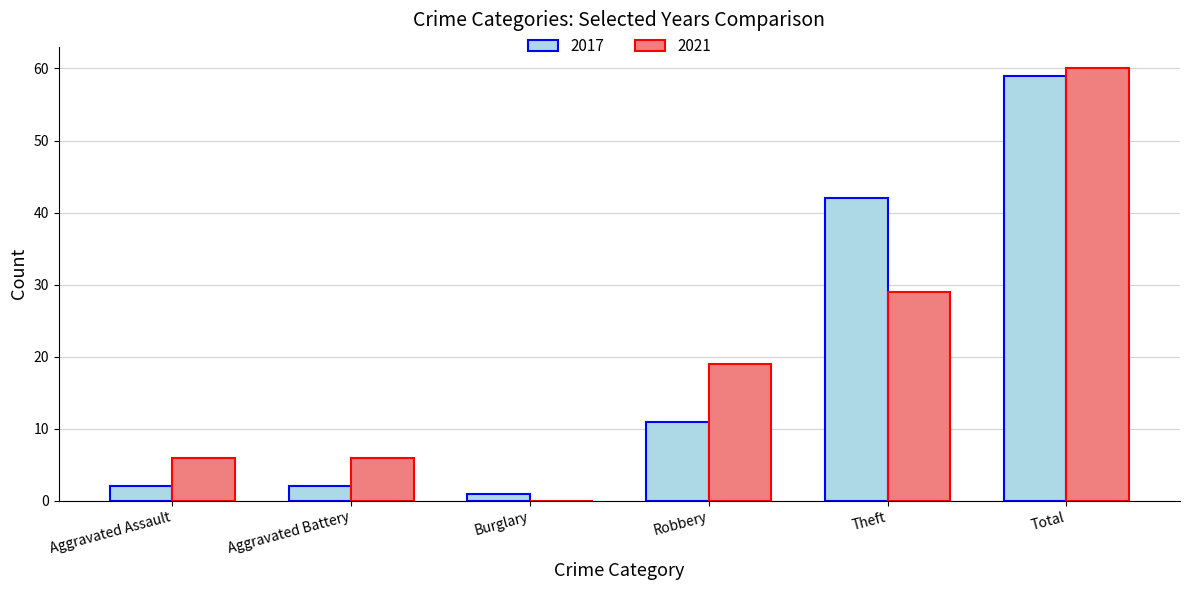

What is the sum of the 2021 values at Total and Burglary?

60